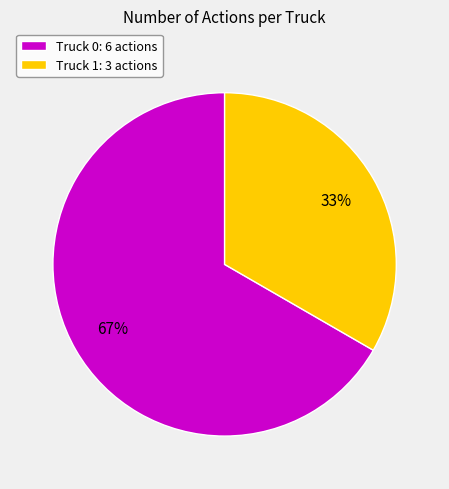

Is it true that Truck 1 is 33% of the pie?

True